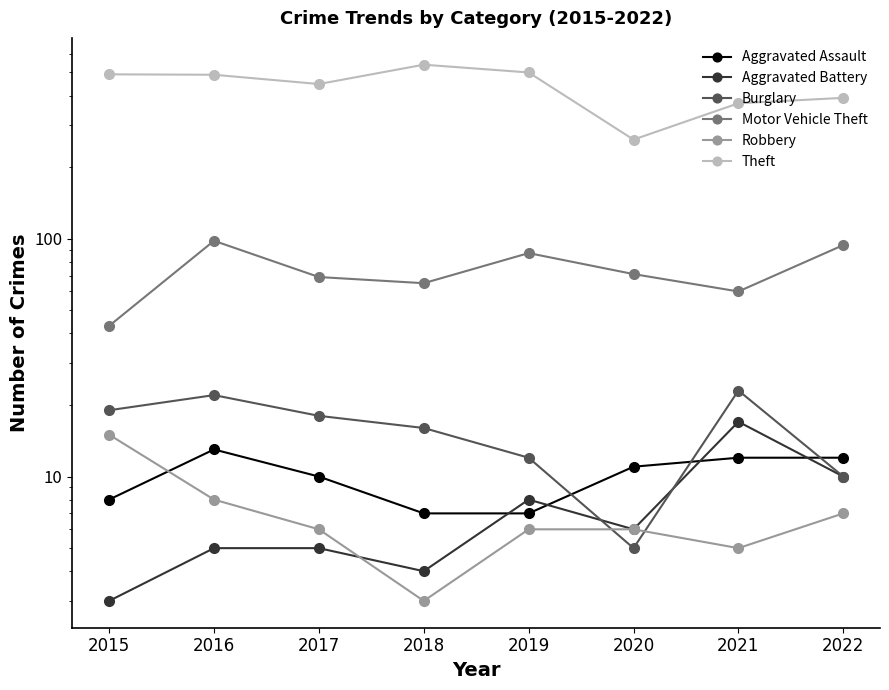

What is the sum of all Burglary values?

125